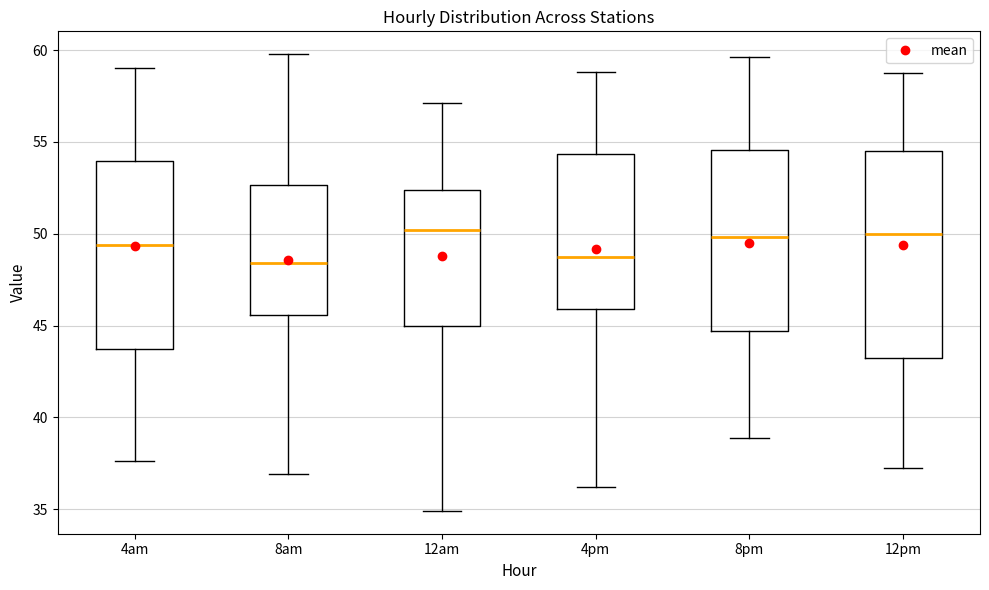

Reading left to right, transcribe this box plot: for each box, give where its median line is, the range the box spans, and where its two whiskers end, as read against the y-axis. The values are not printed on the chart, so give them approximately, as read against the axis.

4am: median 49.5, box 43.5 to 54.0, whiskers 37.5 to 59.0
8am: median 48.5, box 45.5 to 52.5, whiskers 37.0 to 60.0
12am: median 50.0, box 45.0 to 52.5, whiskers 35.0 to 57.0
4pm: median 48.5, box 46.0 to 54.5, whiskers 36.0 to 59.0
8pm: median 50.0, box 44.5 to 54.5, whiskers 39.0 to 59.5
12pm: median 50.0, box 43.0 to 54.5, whiskers 37.0 to 58.5